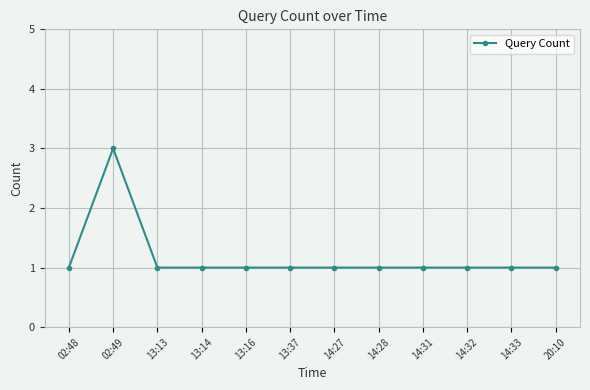

At which category does the data reach its first local peak?

02:49